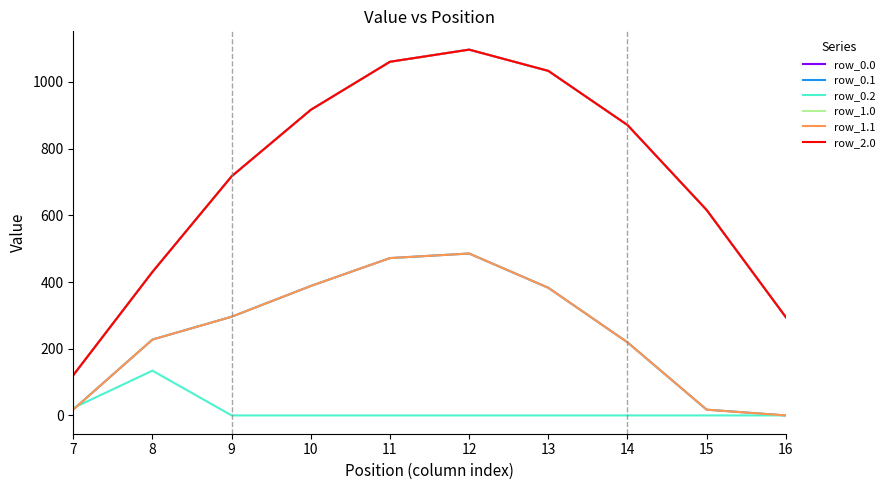

Reading left to right, extract all data points from this chart.

row_0.0: 7=120.6	8=430.3	9=716.9	10=916.2	11=1060.3	12=1096.7	13=1032.9	14=870.6	15=615.9	16=294.5
row_0.1: 7=17.7	8=227.5	9=295.9	10=388.1	11=471.7	12=485.4	13=382.7	14=219.2	15=17.3	16=0.0
row_0.2: 7=22.3	8=134.2	9=0.0	10=0.0	11=0.0	12=0.0	13=0.0	14=0.0	15=0.0	16=0.0
row_1.0: 7=120.6	8=430.3	9=716.9	10=916.2	11=1060.3	12=1096.7	13=1032.9	14=870.6	15=615.9	16=294.5
row_1.1: 7=17.7	8=227.5	9=295.9	10=388.1	11=471.7	12=485.4	13=382.7	14=219.2	15=17.3	16=0.0
row_2.0: 7=120.6	8=430.3	9=716.9	10=916.2	11=1060.3	12=1096.7	13=1032.9	14=870.6	15=615.9	16=294.5